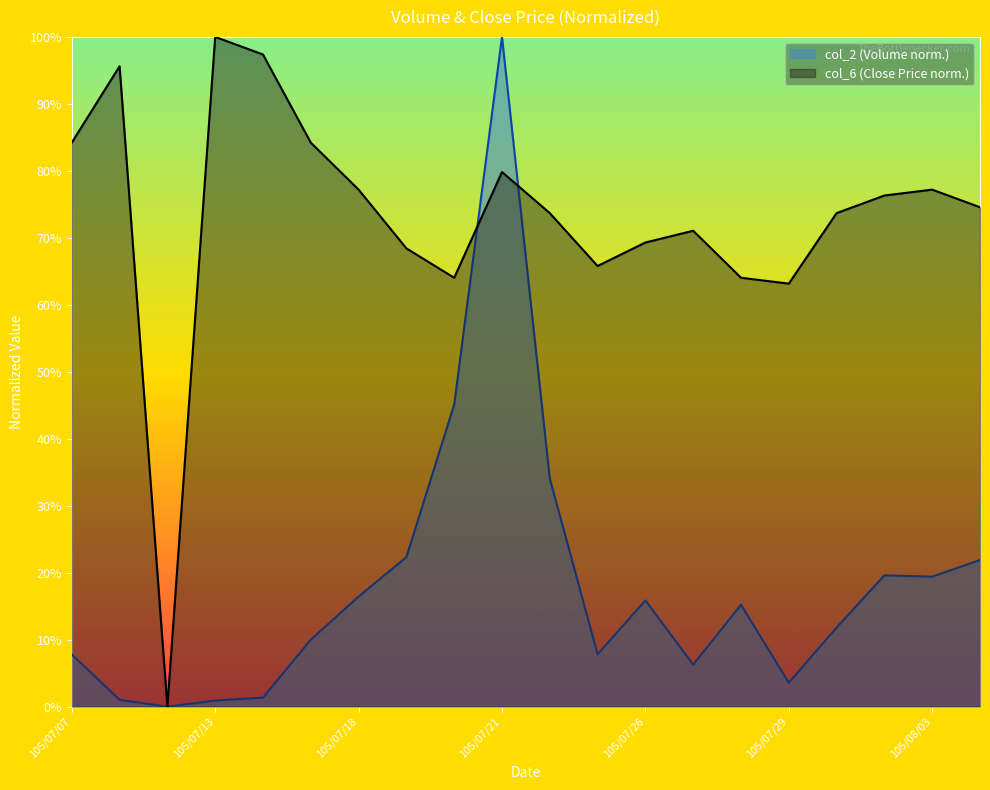

At which label is col_6 closest to 0?

105/07/12